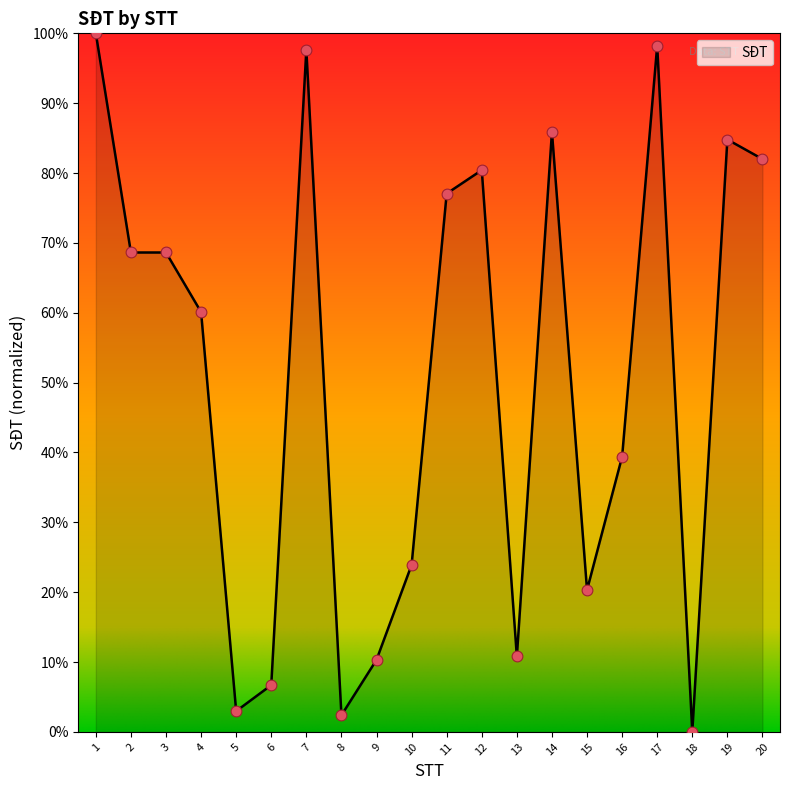

What is the ratio of the value at 3 to the value at 15?

3.4